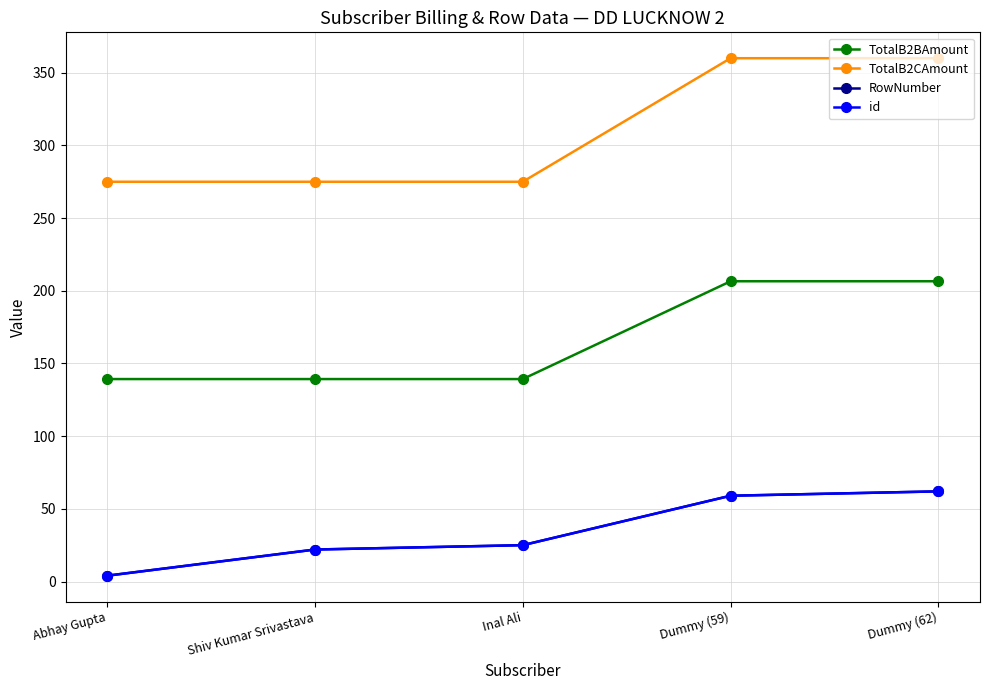

The TotalB2BAmount series shows 139.2 at Abhay Gupta. True or false?

True